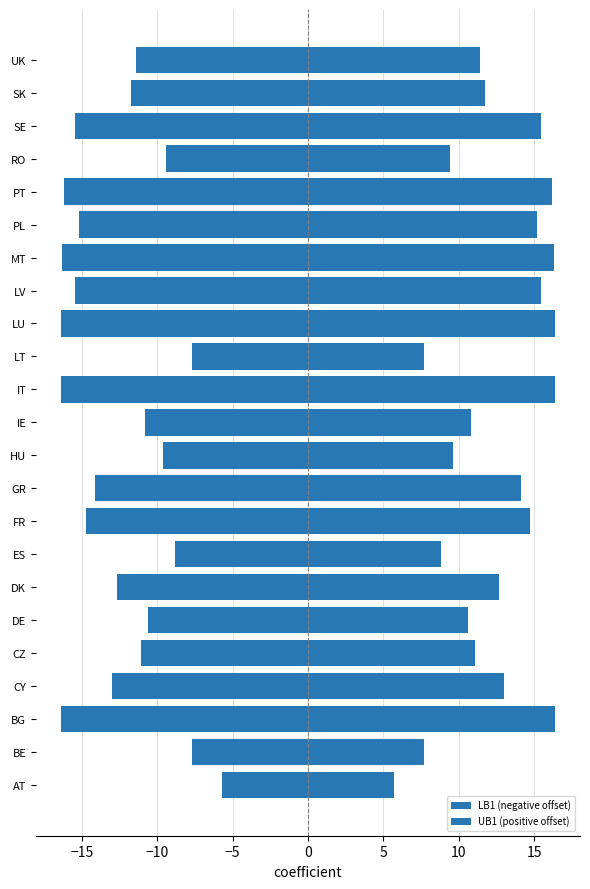

Is the value of LB1 (negative offset) at DE greater than the value of UB1 (positive offset) at SK?

No